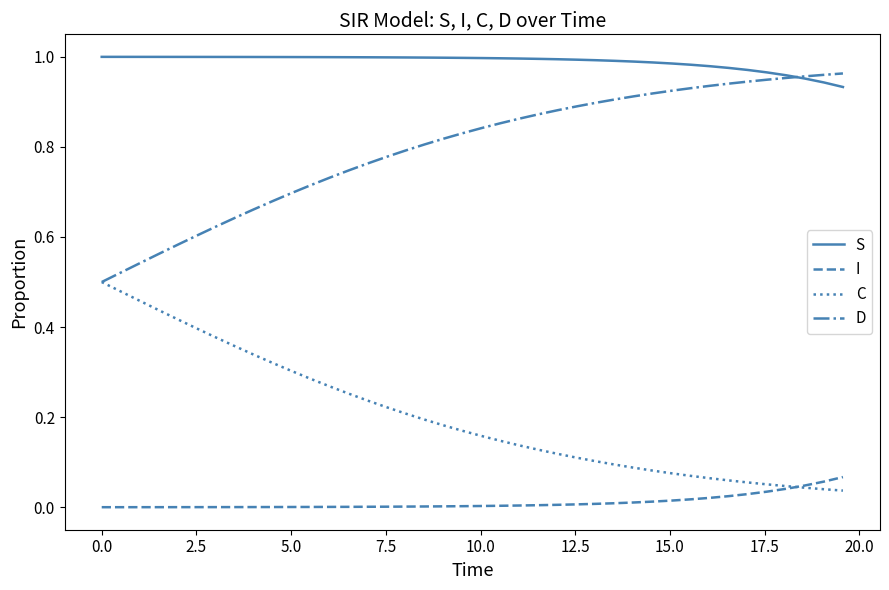

Which series has the largest total across all categories?

S